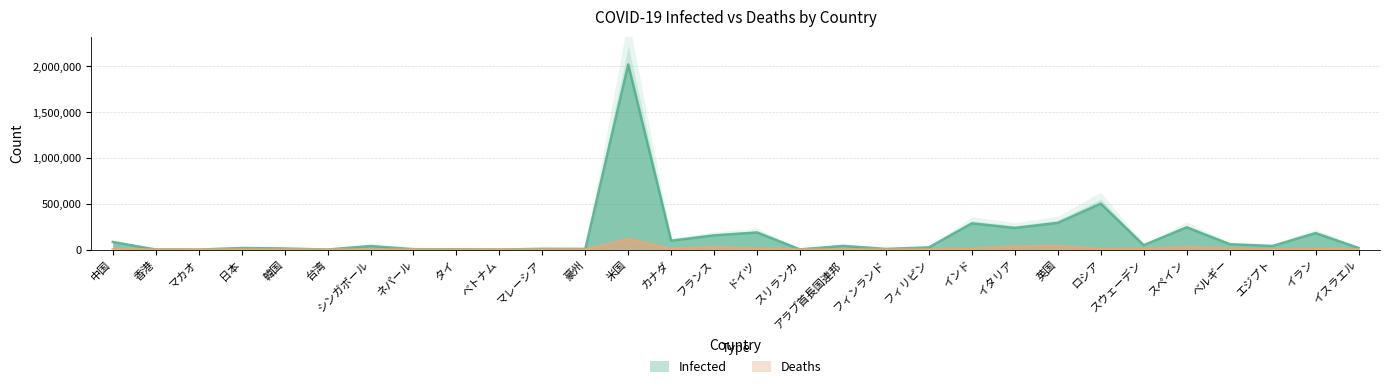

Which series changed the most between アラブ首長国連邦 and イタリア?

Infected